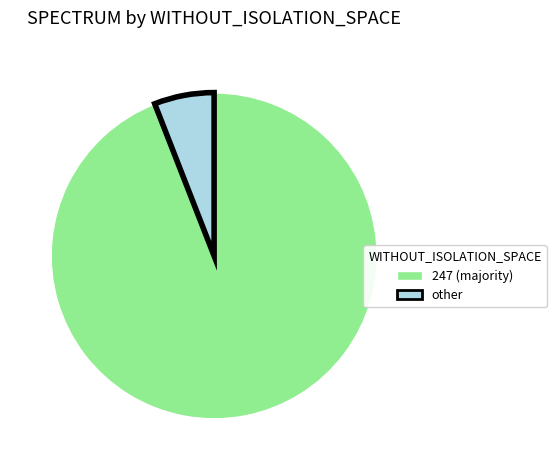

Is there a majority slice in this chart?

Yes